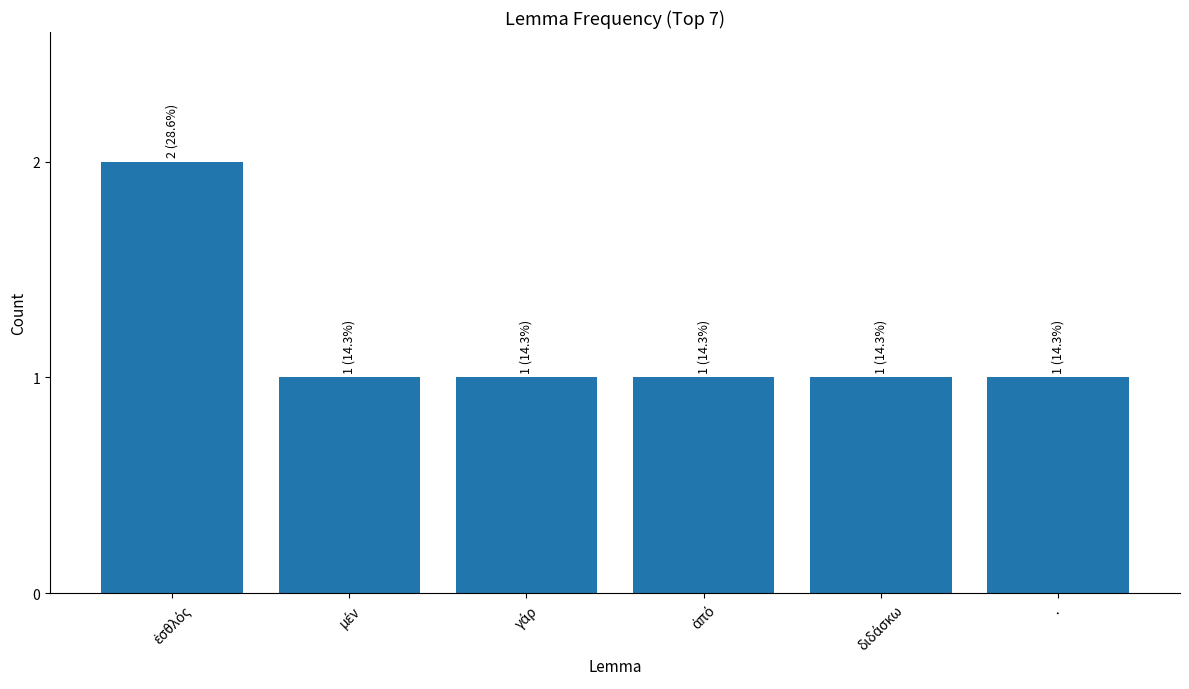

What is the sum of all values?

7